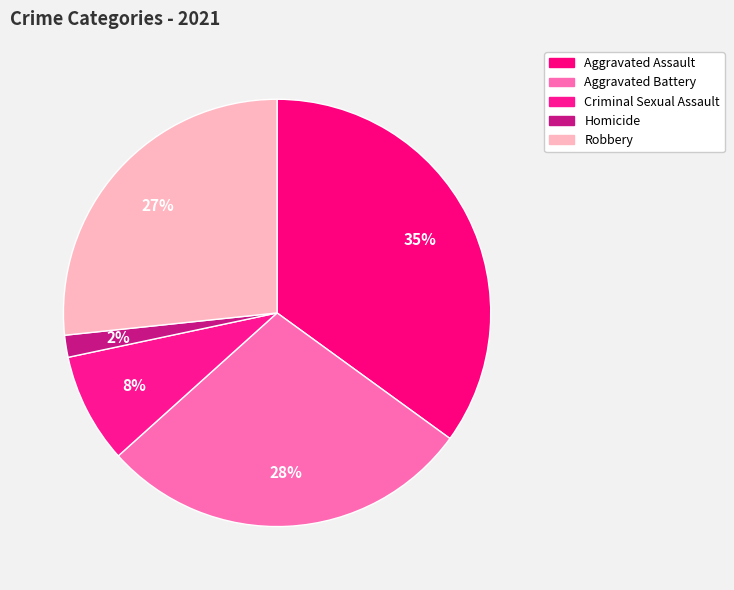

What is the largest slice in the pie chart?

Aggravated Assault